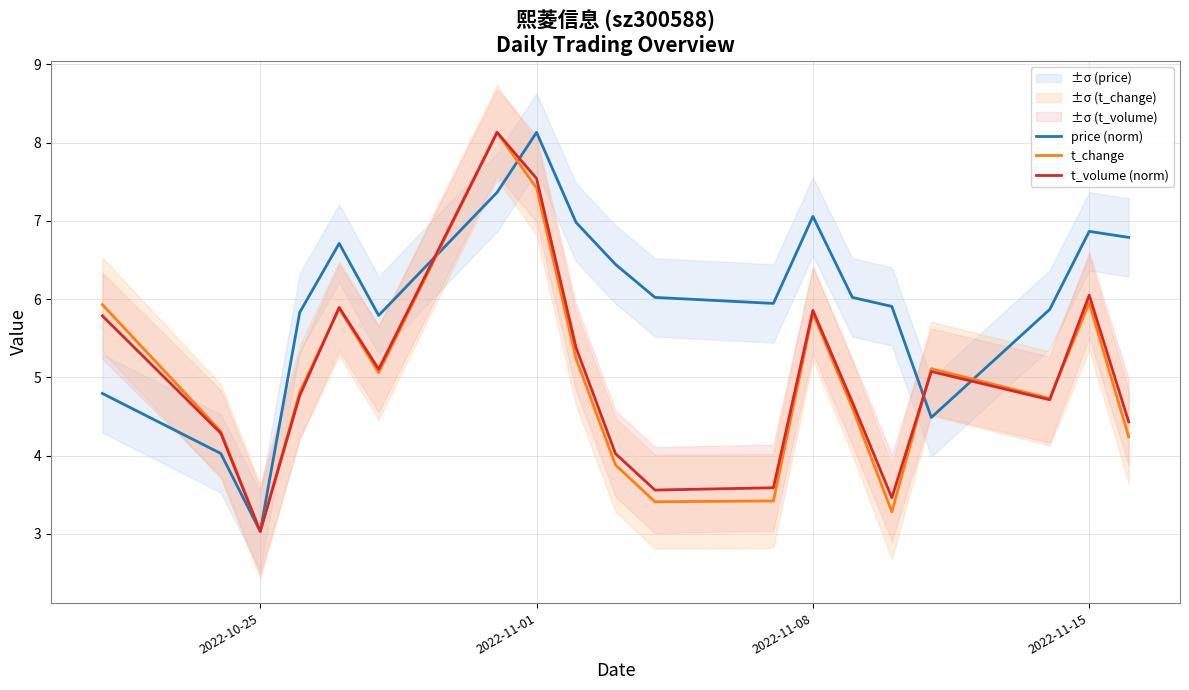

How many values in the price (norm) series are below 6?

9